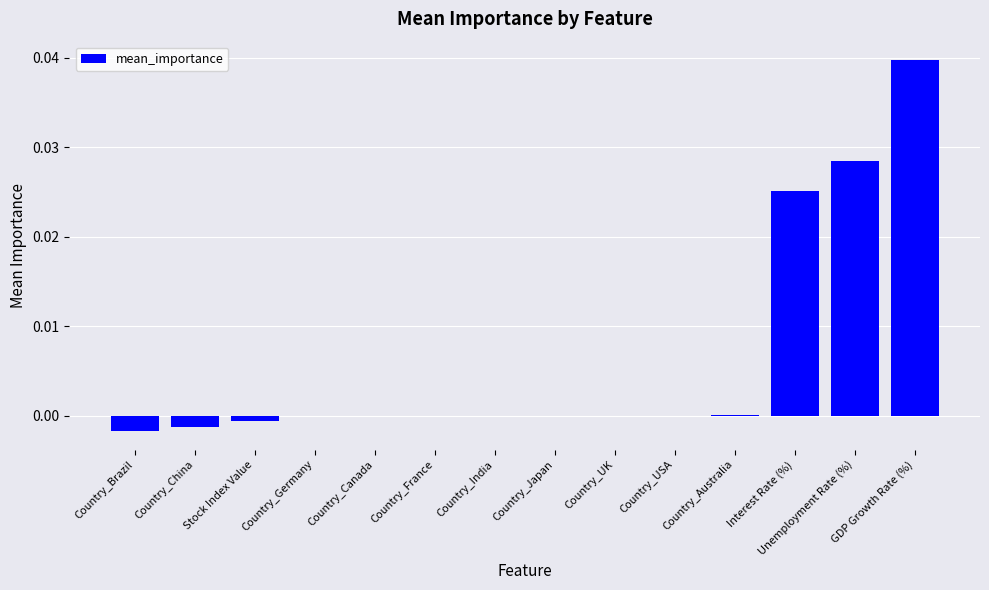

The chart shows a value of 0.0 at GDP Growth Rate (%). True or false?

True